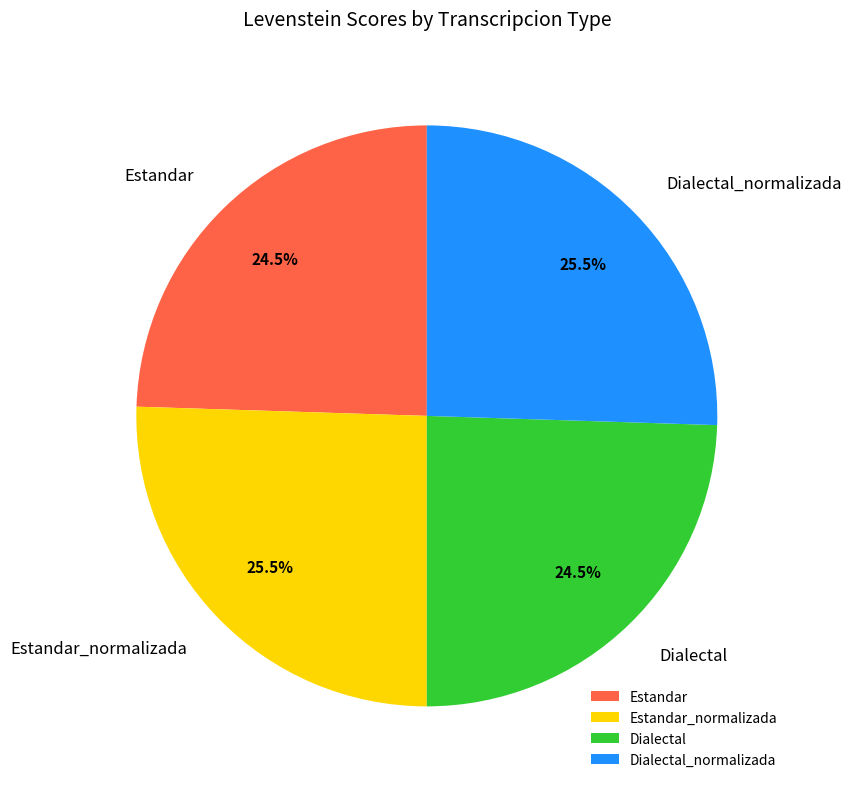

True or false: Dialectal accounts for 37% of the total.

False